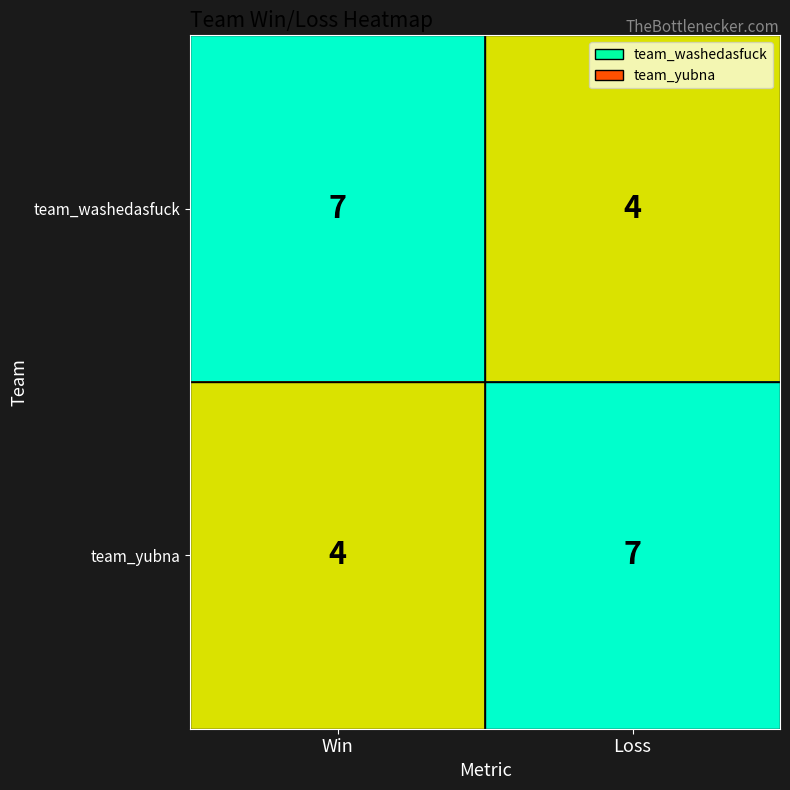

What is the total value across all series at Loss?

11